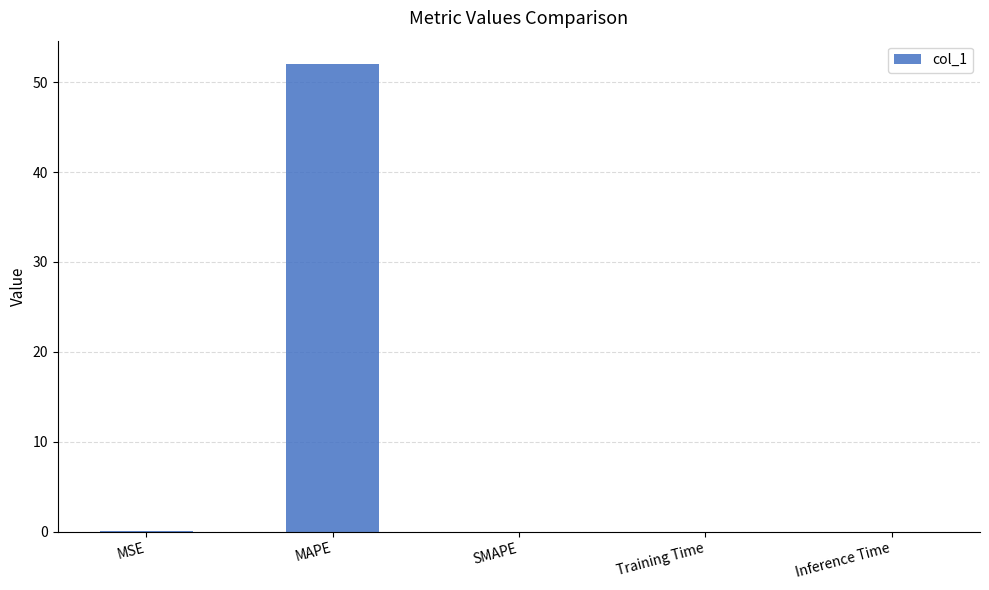

Is it true that the value at Inference Time is 0.0?

True